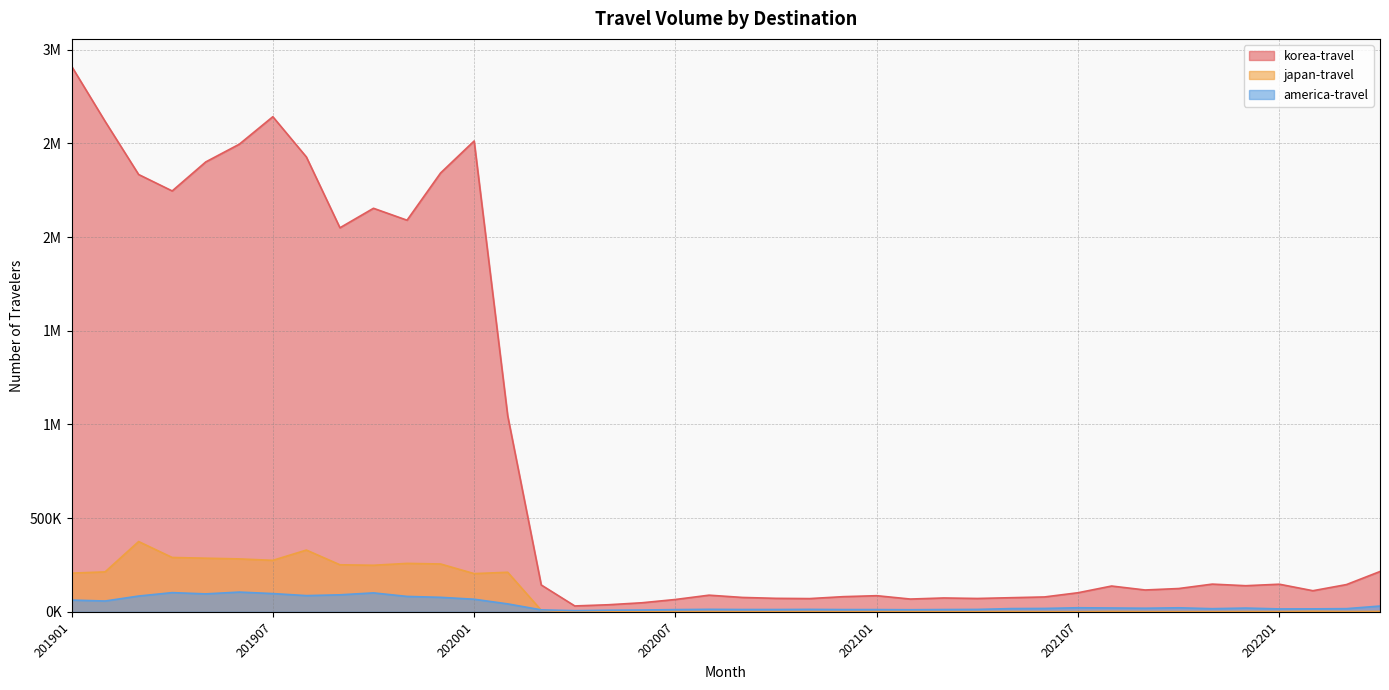

Reading right to left, extract all data points from this chart.

korea-travel: 202204=215246	202203=145503	202202=112722	202201=147434	202112=139426	202111=147907	202110=124399	202109=116615	202108=137712	202107=101963	202106=79446	202105=75416	202104=71302	202103=73999	202102=68213	202101=86143	202012=80973	202011=70686	202010=71970	202009=76798	202008=88888	202007=65936	202006=48353	202005=37802	202004=31425	202003=143366	202002=1046779	202001=2513030	201912=2342310	201911=2090192	201910=2153847	201909=2049830	201908=2427634	201907=2642585	201906=2495798	201905=2401204	201904=2246417	201903=2334153	201902=2617946	201901=2912331
japan-travel: 202204=2231	202203=1397	202202=2934	202201=1162	202112=1623	202111=1007	202110=1237	202109=1142	202108=2258	202107=881	202106=875	202105=1403	202104=872	202103=949	202102=1719	202101=1299	202012=951	202011=1254	202010=927	202009=794	202008=1275	202007=755	202006=498	202005=413	202004=360	202003=8347	202002=211199	202001=203969	201912=255356	201911=258522	201910=248541	201909=251119	201908=329652	201907=274830	201906=282476	201905=286273	201904=290092	201903=375119	201902=213200	201901=206526
america-travel: 202204=30882	202203=16968	202202=15845	202201=15570	202112=20123	202111=16805	202110=21607	202109=19227	202108=20561	202107=21775	202106=18159	202105=17278	202104=12944	202103=12321	202102=11212	202101=12013	202012=12102	202011=13100	202010=12366	202009=12426	202008=13368	202007=11922	202006=9717	202005=8735	202004=6417	202003=10570	202002=42439	202001=67255	201912=77387	201911=82238	201910=101099	201909=90819	201908=86586	201907=97428	201906=105398	201905=95815	201904=102524	201903=84275	201902=57732	201901=62737